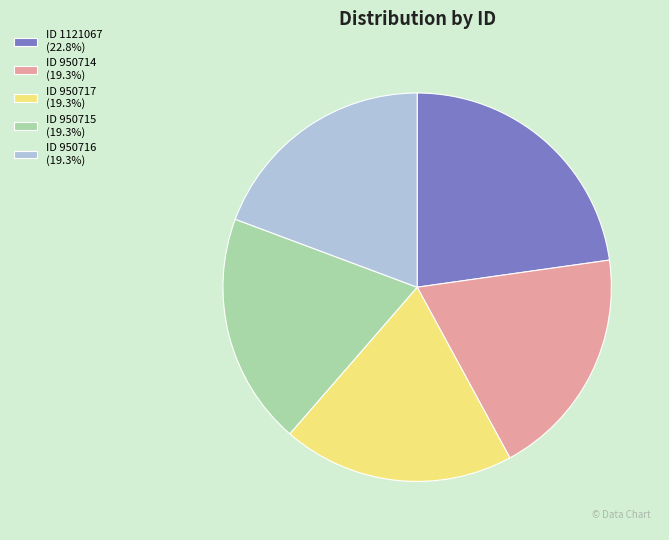

Is there any slice that represents more than half of the pie?

No